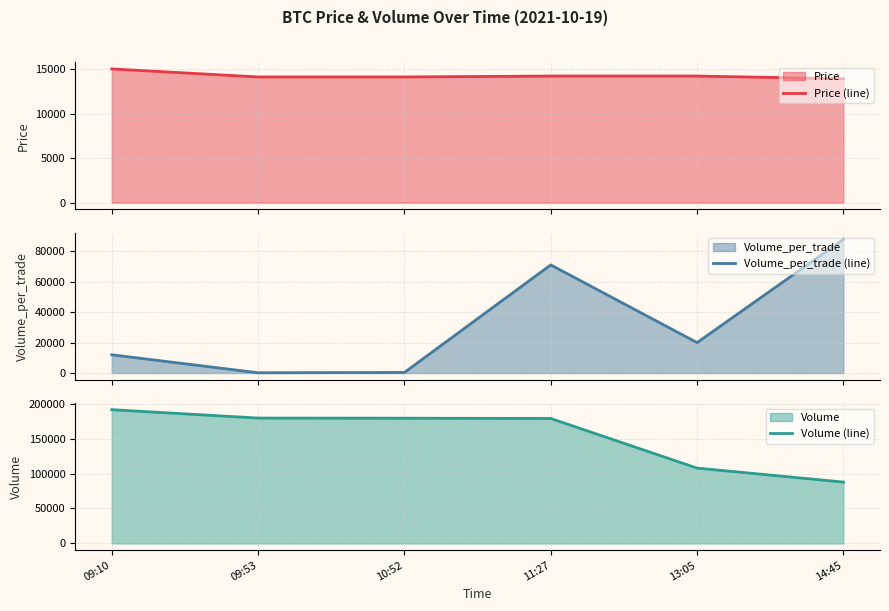

The value of Volume (line) at 09:53 is 301853. True or false?

False